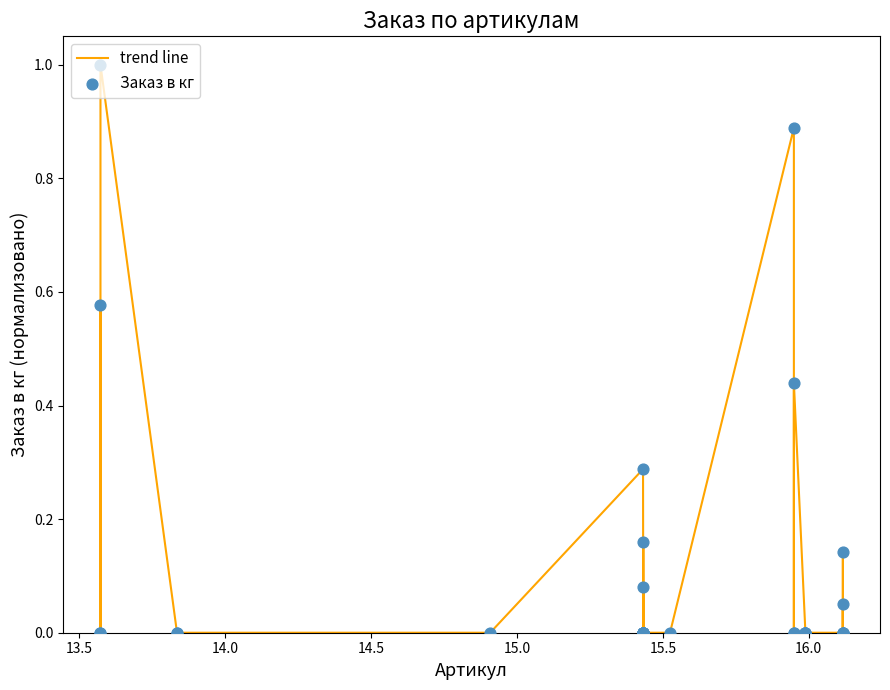

What is the difference between the maximum and minimum values?

1.0